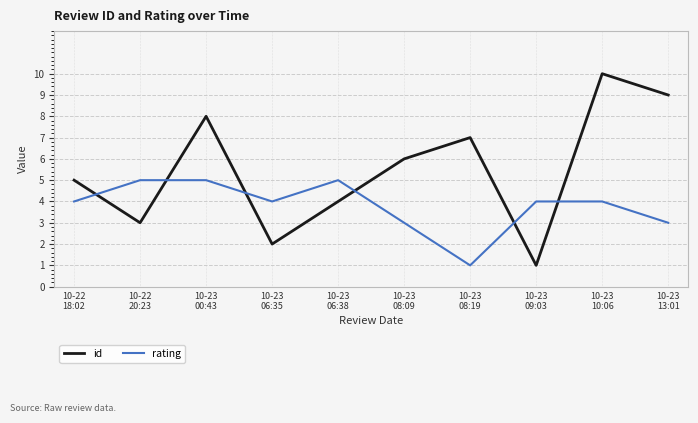

Rank the series at 10-23
08:09 from highest to lowest value.

id, rating